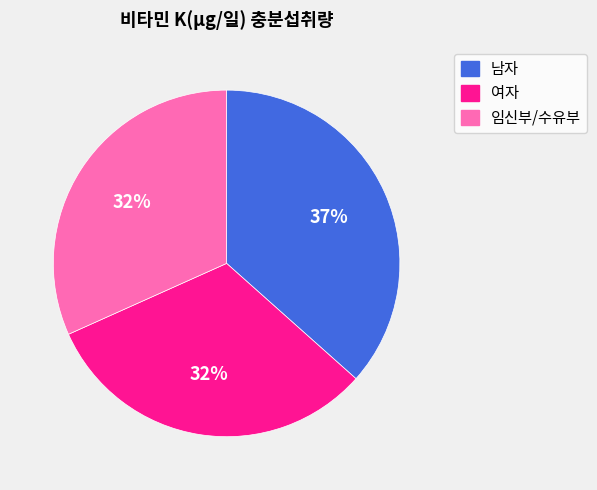

How many segments does this pie chart have?

3